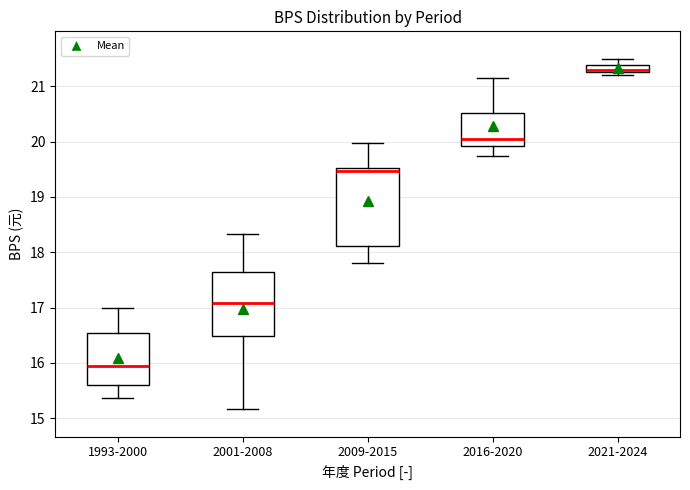

Which box has the highest median line?

2021-2024